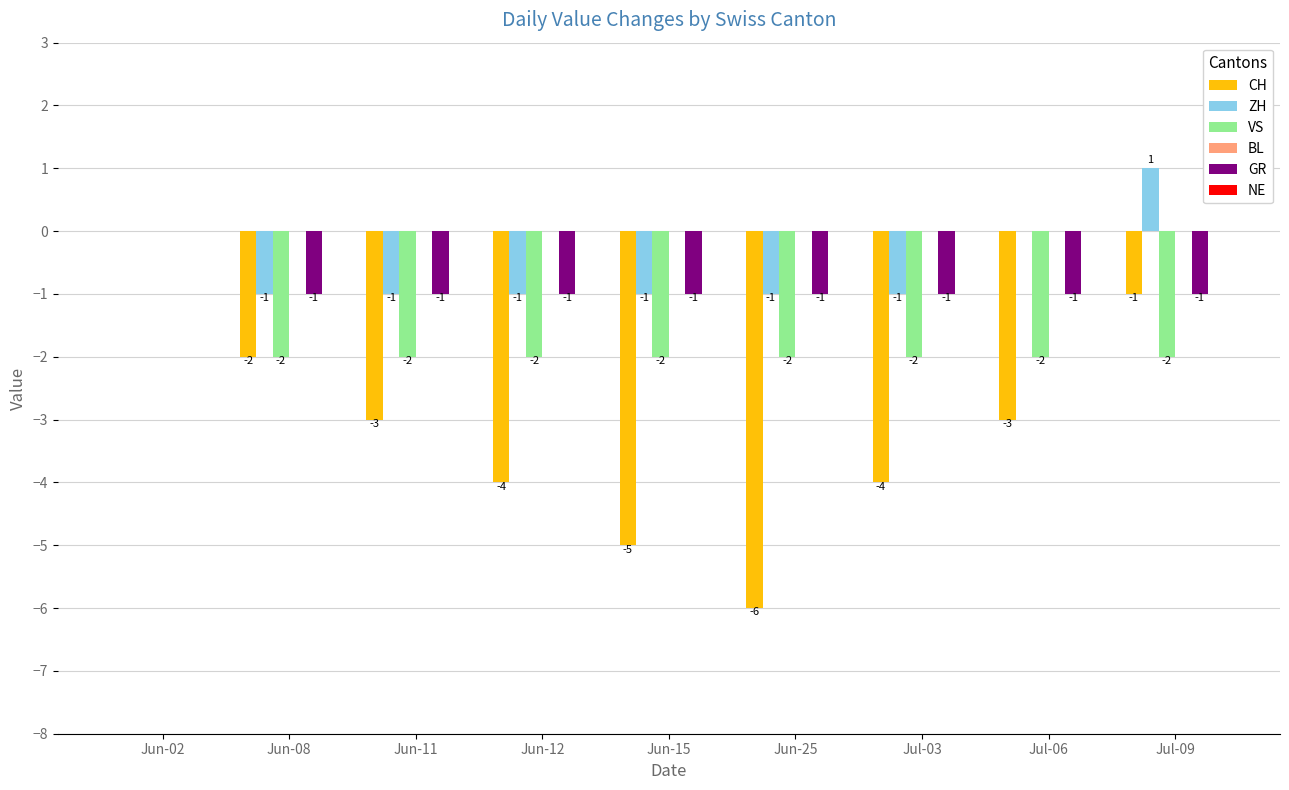

The value of VS at Jul-06 is -3. True or false?

False